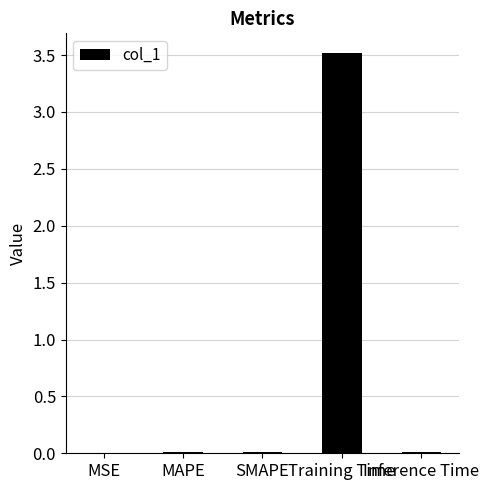

What is the greatest value displayed?

3.5